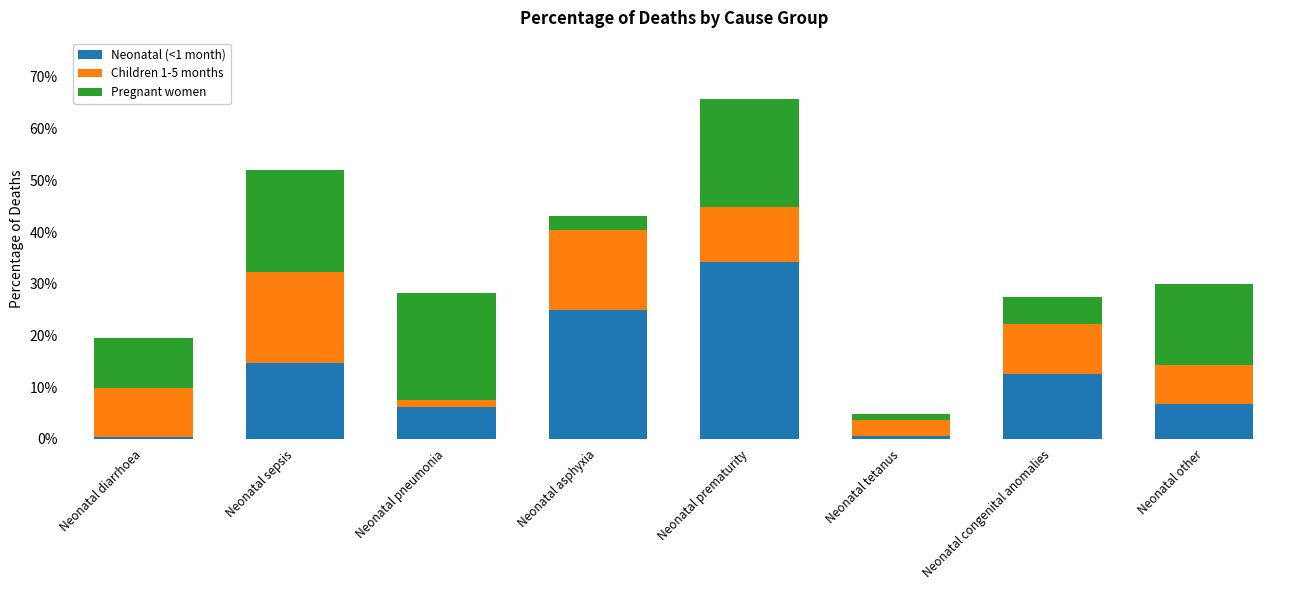

What are all the series names shown in the legend?

Neonatal (<1 month), Children 1-5 months, Pregnant women